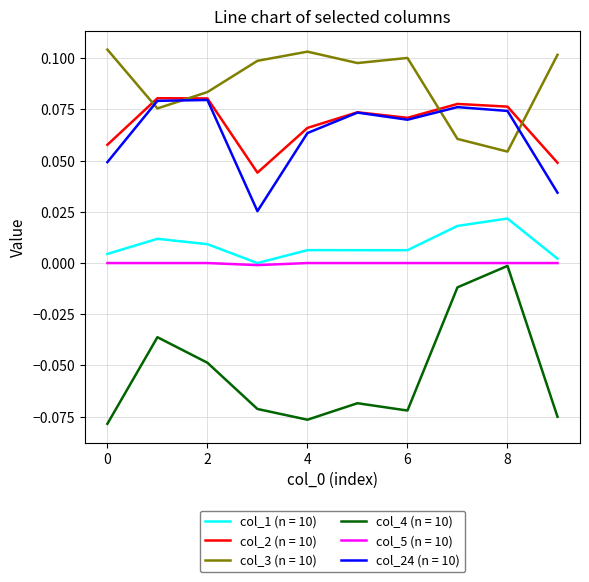

Which series has the largest total across all categories?

col_3 (n = 10)